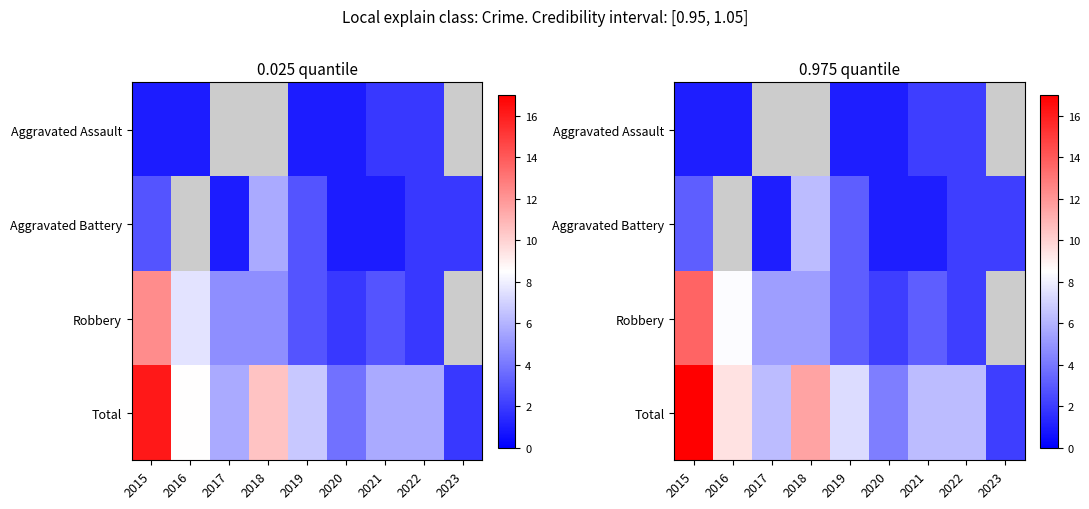

At which label does Total first exceed 6?

2015